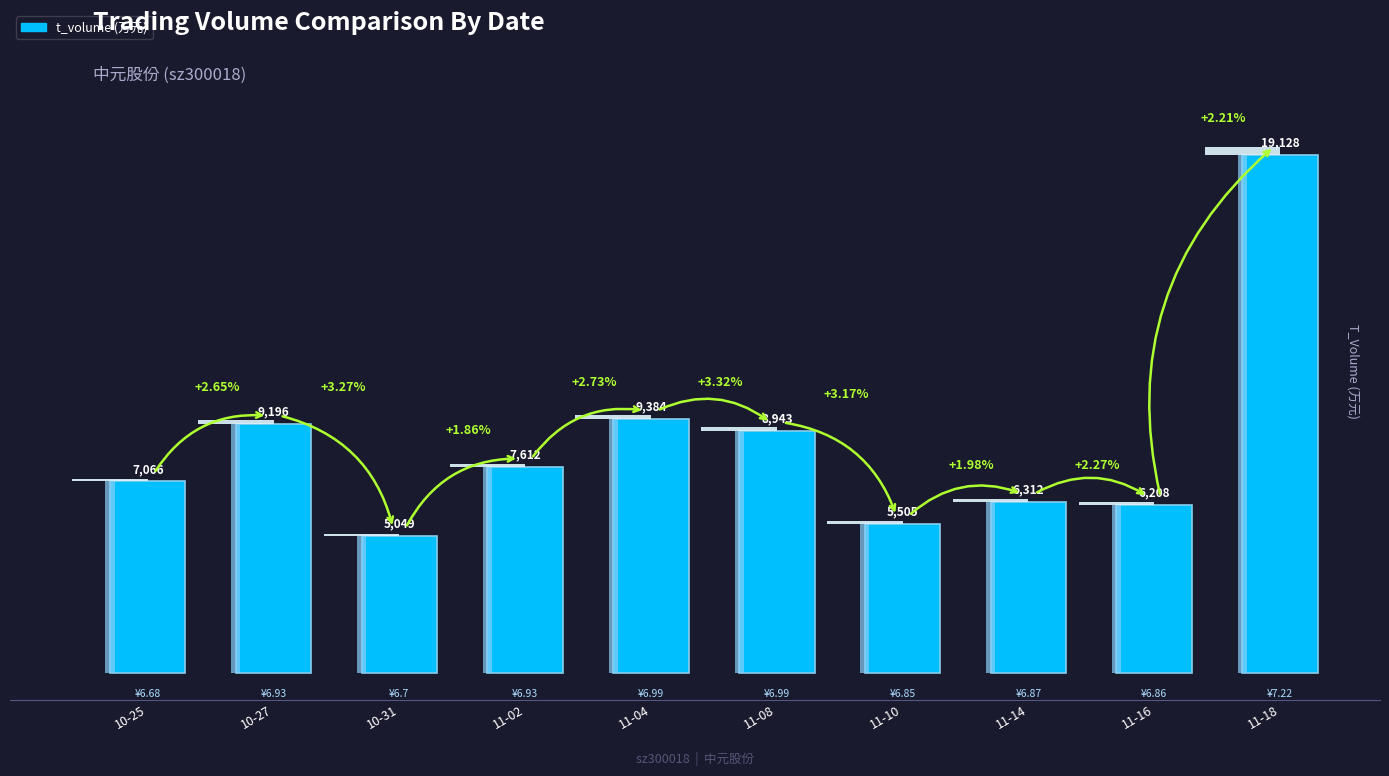

List the labels in order of value, smallest first.

10-31, 11-10, 11-16, 11-14, 10-25, 11-02, 11-08, 10-27, 11-04, 11-18